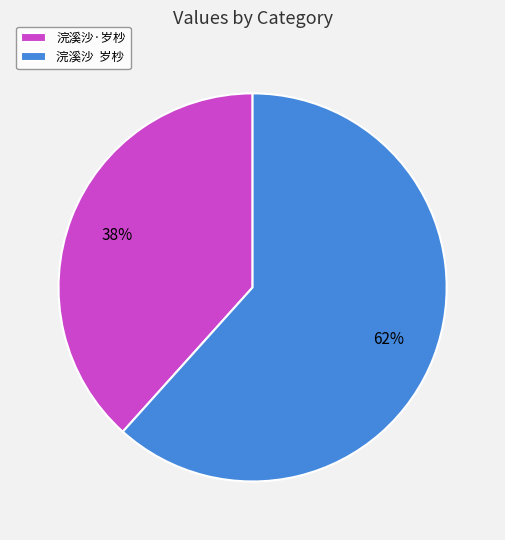

True or false: 浣溪沙 岁杪 accounts for 49% of the total.

False